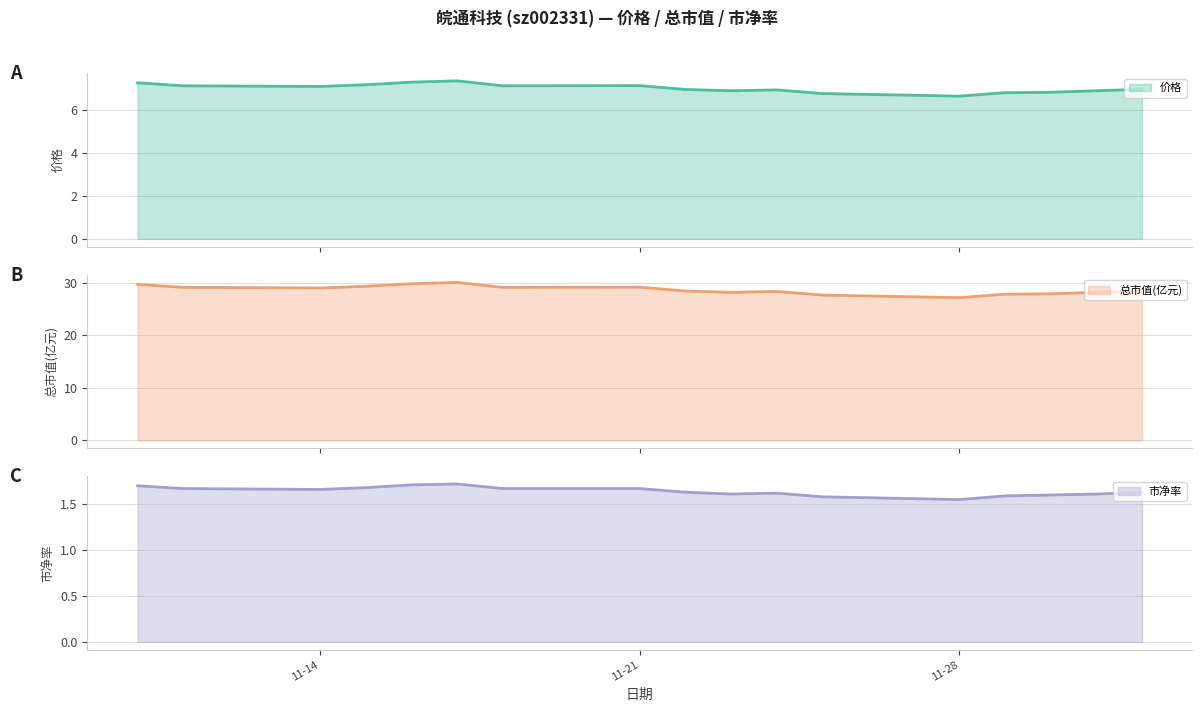

How many distinct data groups are displayed?

3